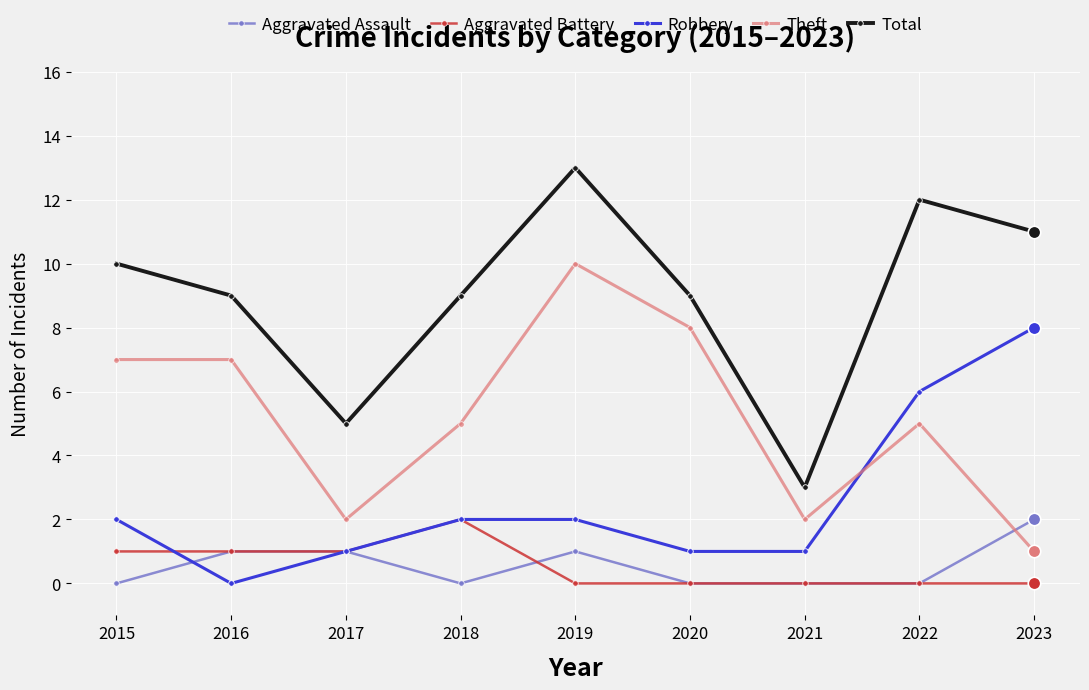

At which category does Total reach its first local peak?

2019